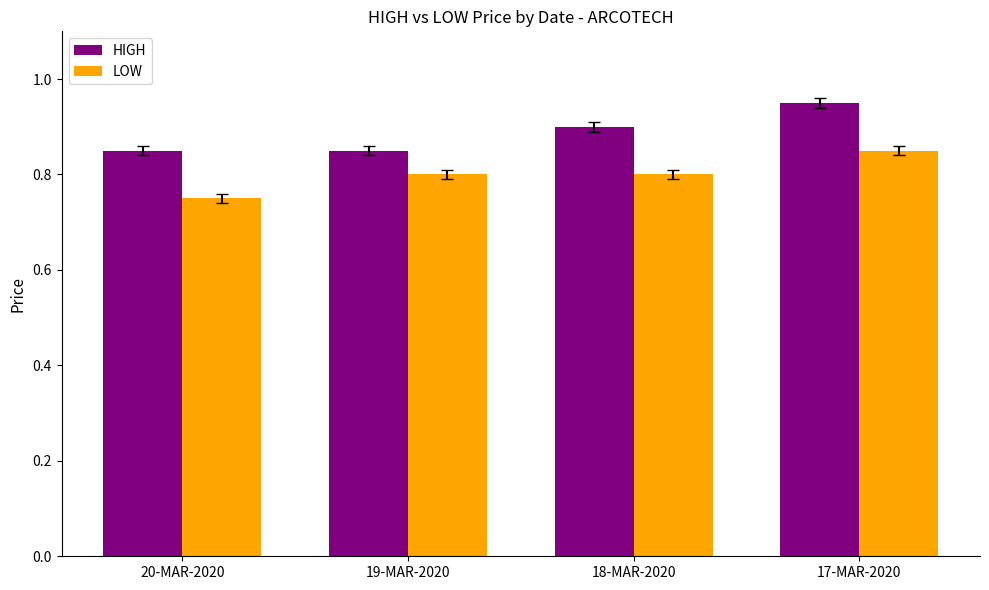

What is the sum of the LOW values at 19-MAR-2020 and 18-MAR-2020?

1.6